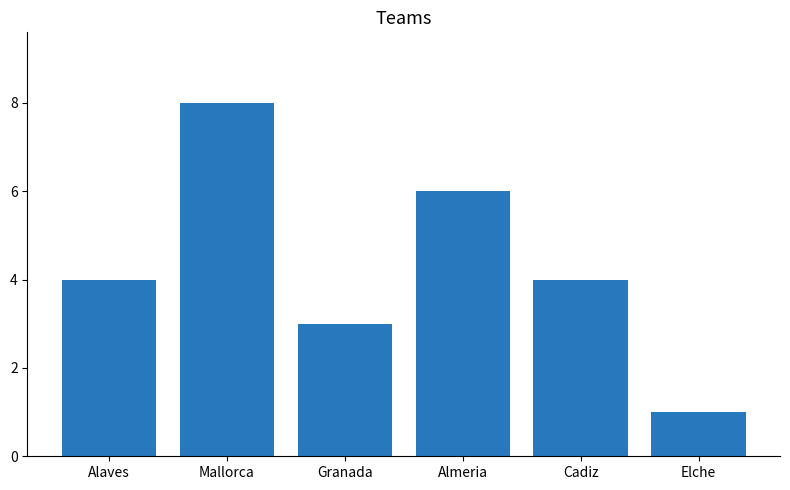

What is the difference between the second highest and second lowest values?

3